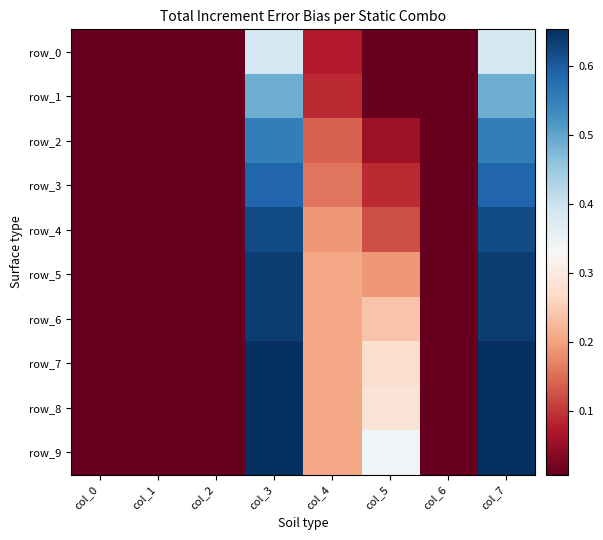

Is it true that row_3 equals 0.1 at col_7?

False